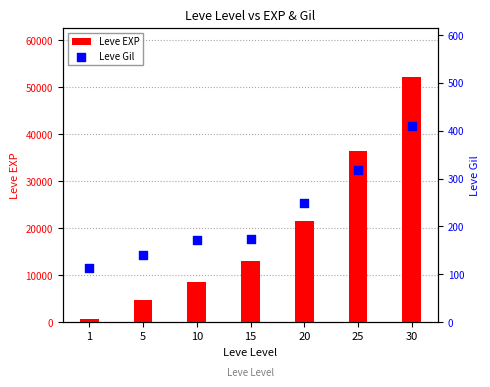

At how many categories does at least one series exceed 2921?

6